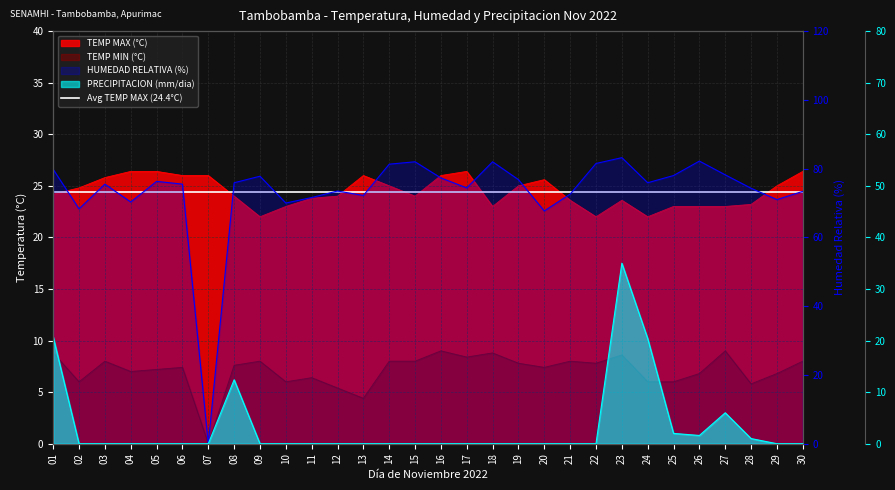

What is the average value of the TEMP MAX (°C) series?

24.4